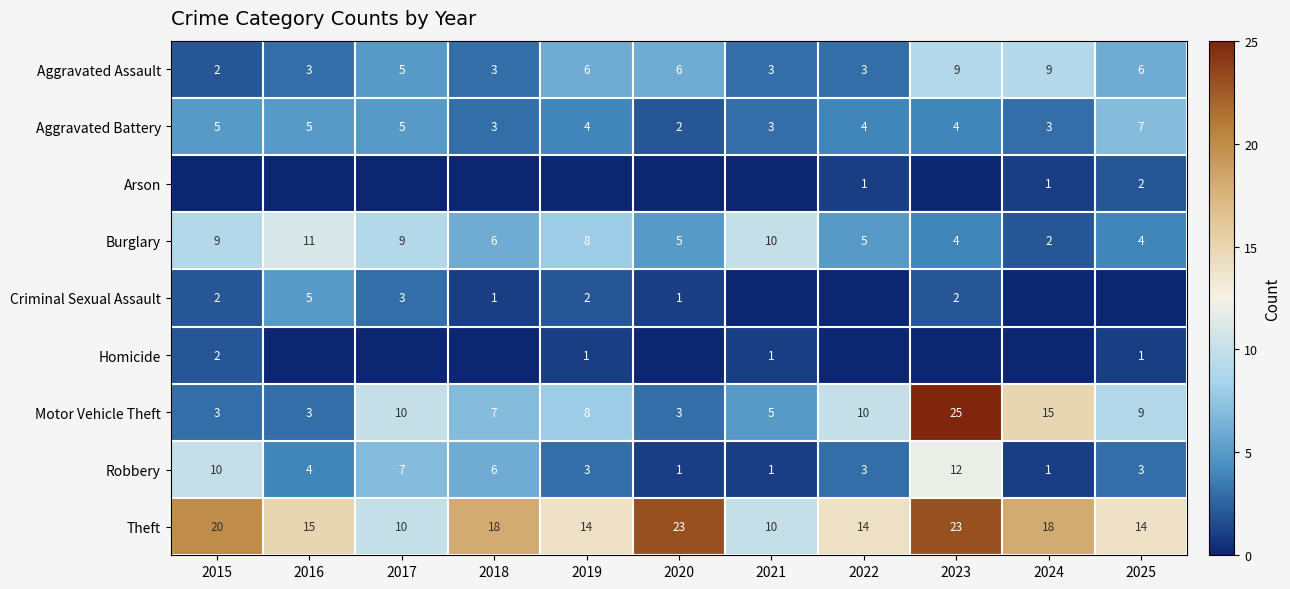

The value of Aggravated Battery at 2017 is 5. True or false?

True